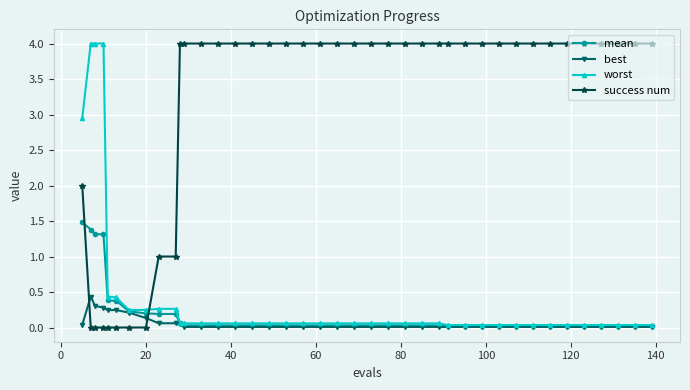

What is the value of the success num point at the 33rd from the left?

4.0